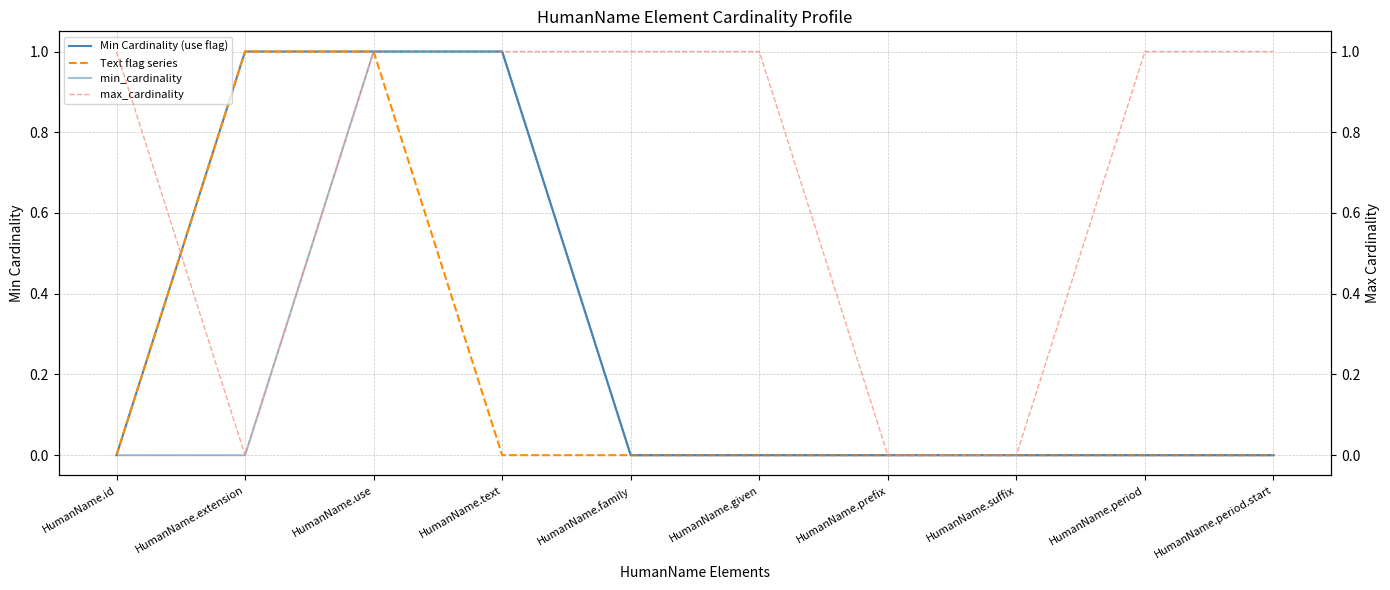

True or false: Text flag series has more than 1 interior local peaks.

False